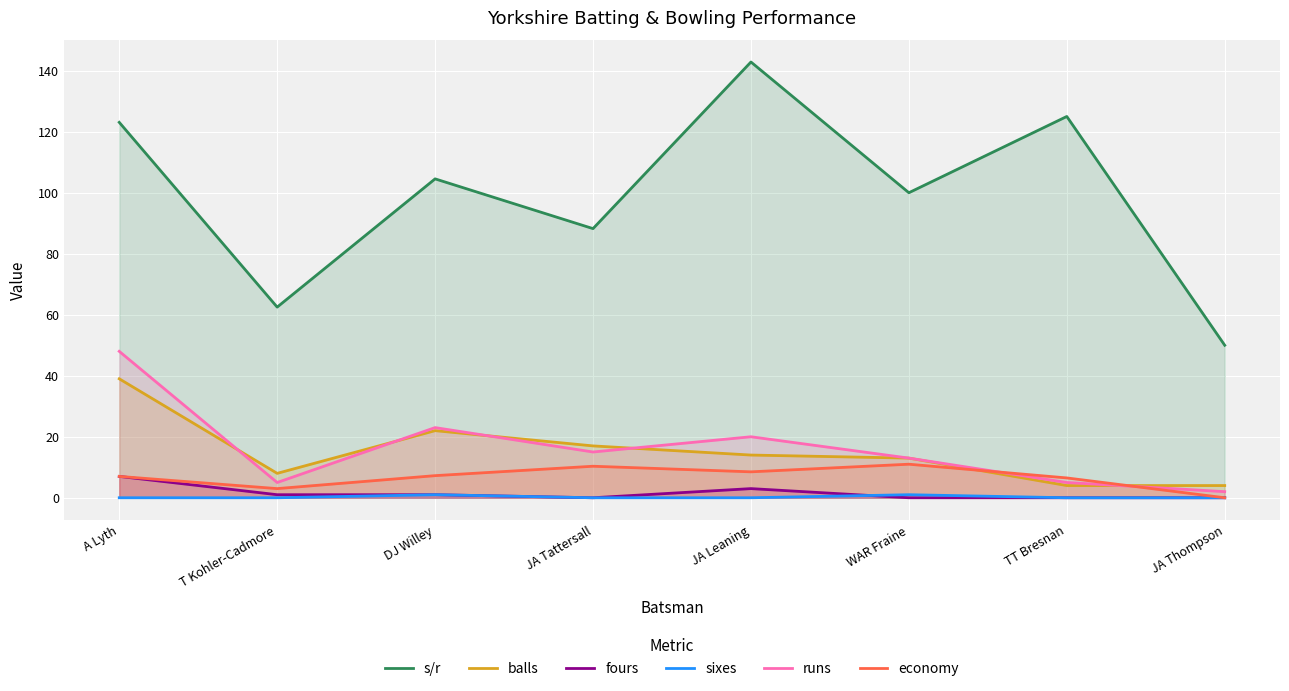

How many values in the fours series exceed 1?

2